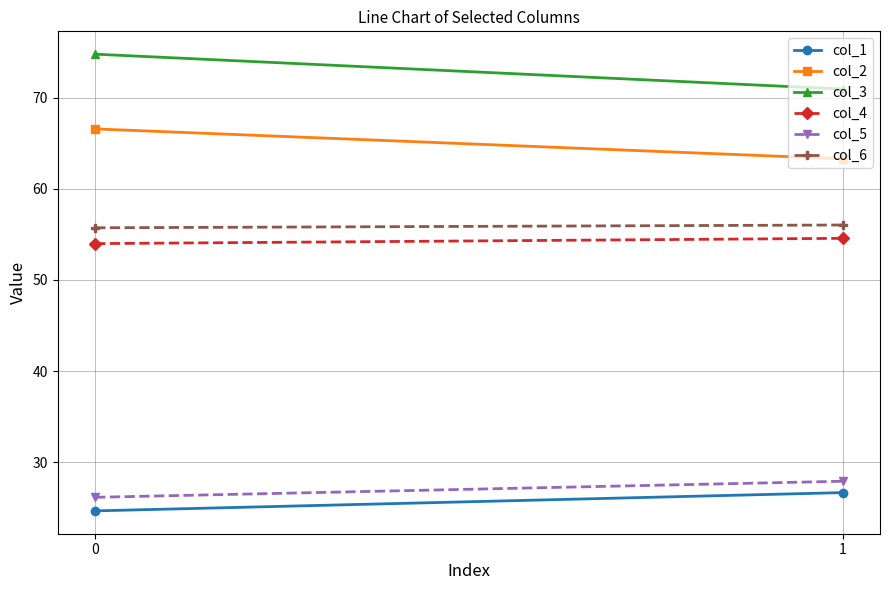

Which series has the largest range (max minus min)?

col_3